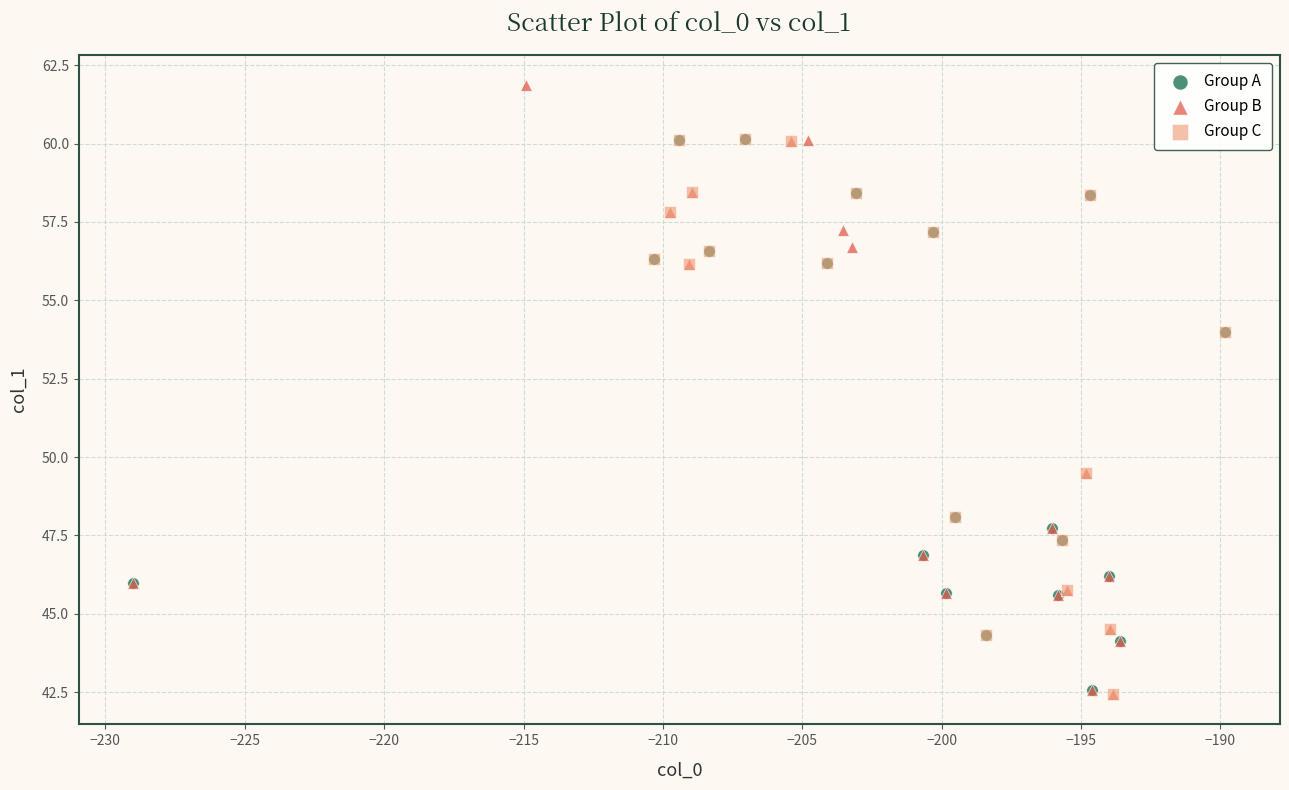

Which series contains the highest Y value?

Group B